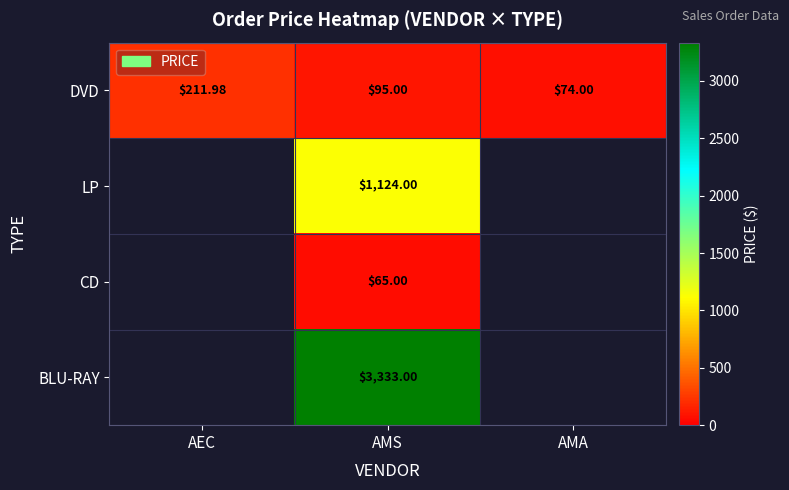

What is the sum of all DVD values?

381.0